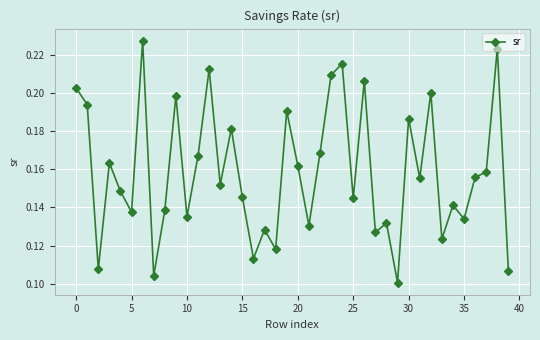

What is the sum of all values?

6.3